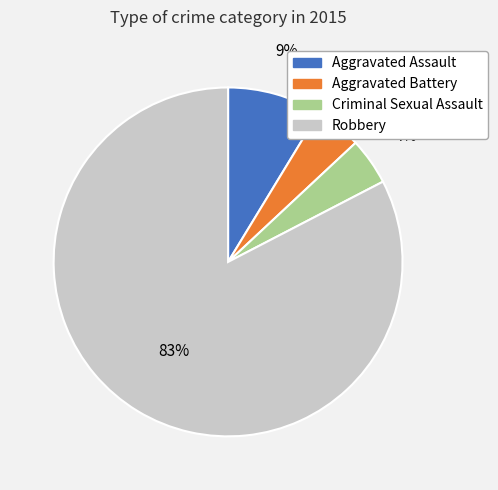

Which slice is the largest?

Robbery